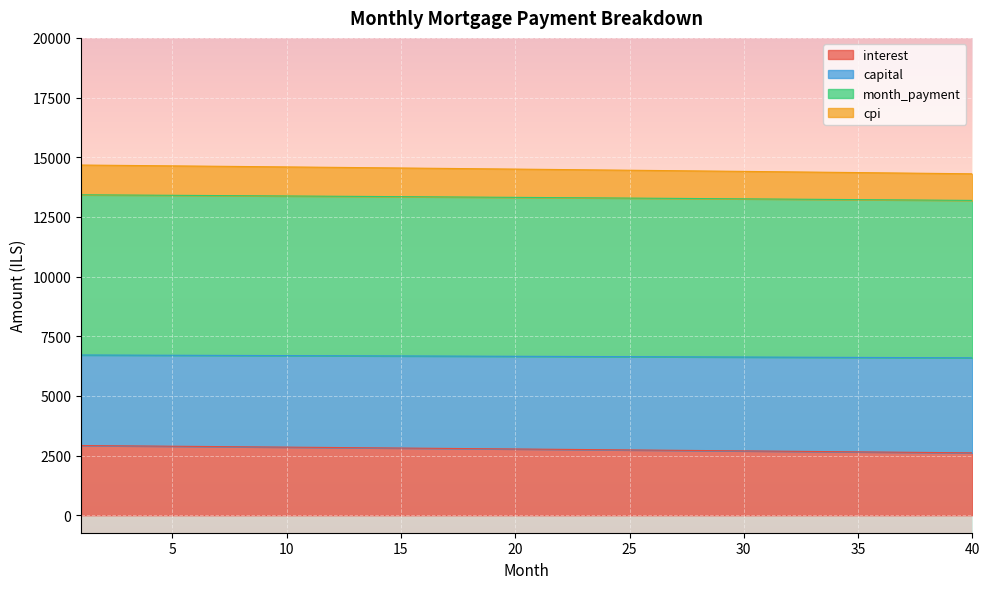

How many lines are shown in the chart?

4